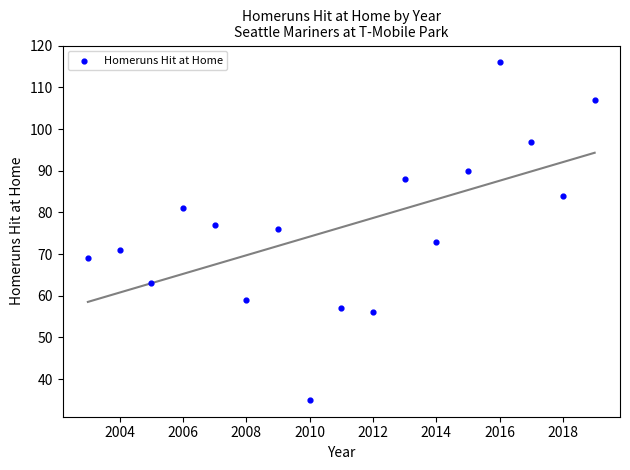

What Y value in the scatter plot is closest to 75?

76